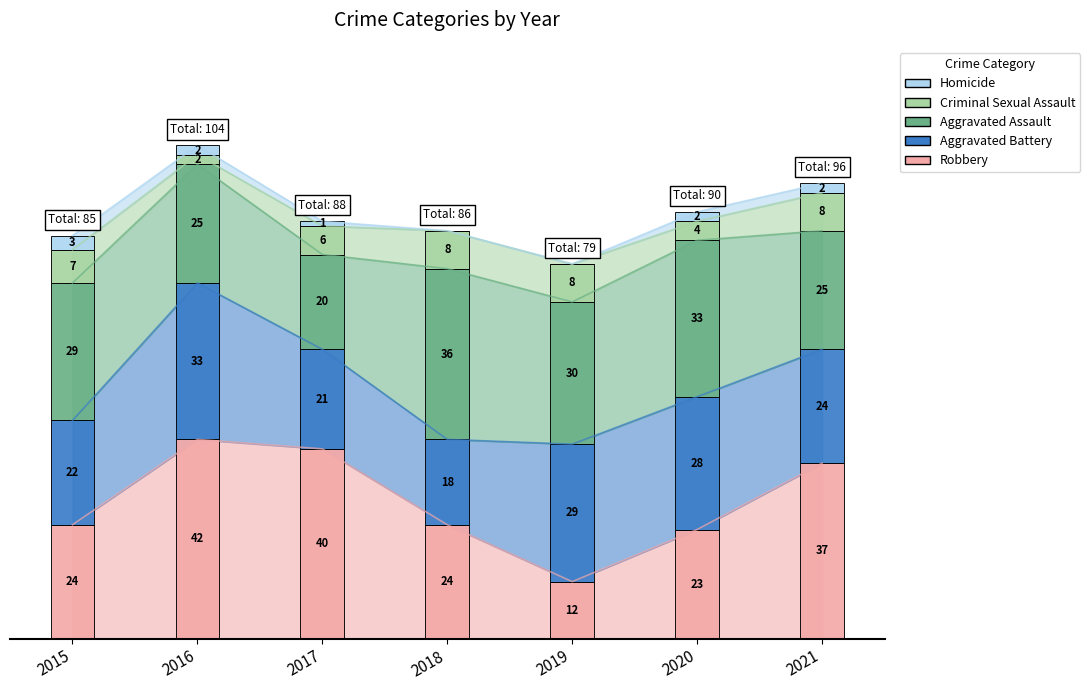

The value of Aggravated Battery at 2017 is 21. True or false?

True